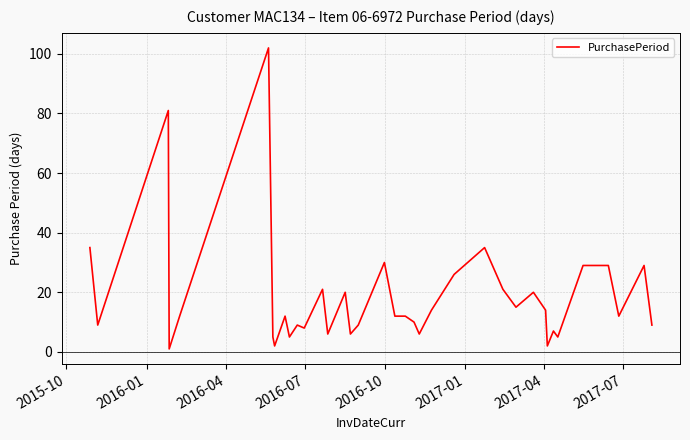

What is the average value?

18